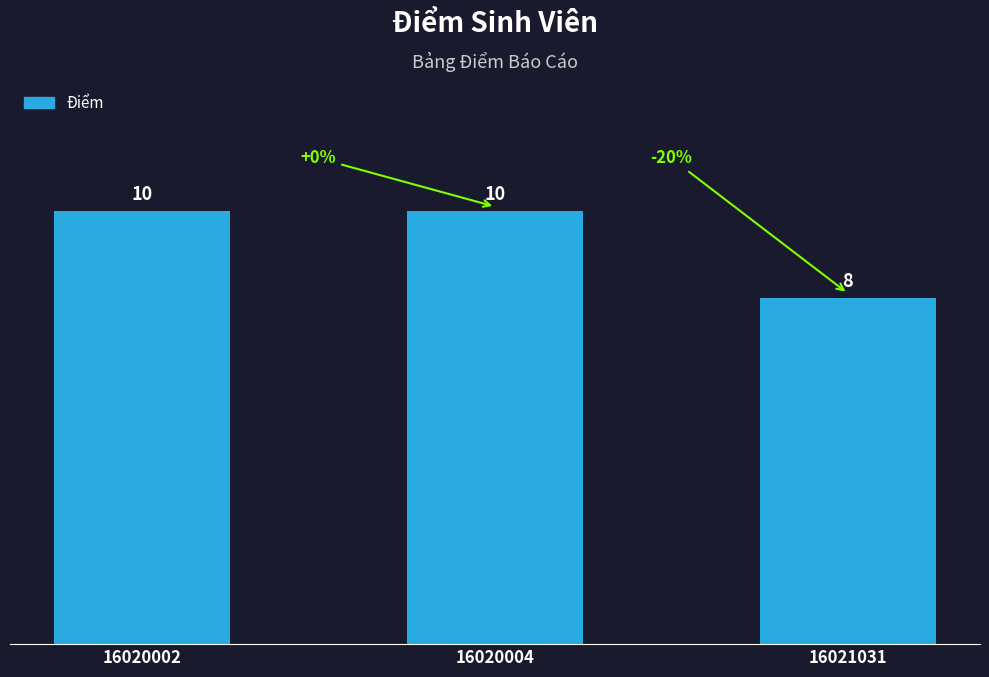

What is the difference between the maximum and minimum values?

2